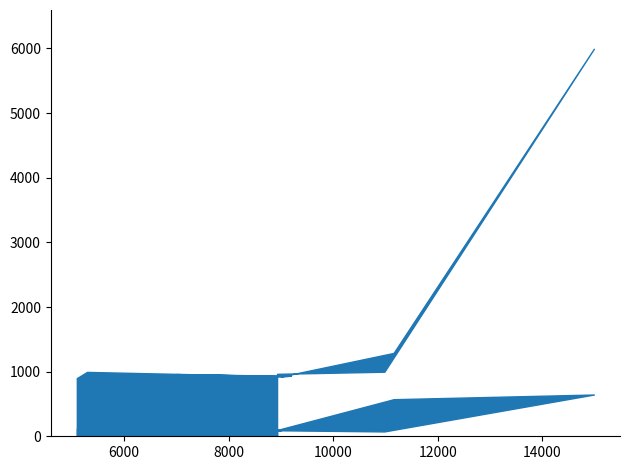

Reading left to right, list all the values displayed in this chart.

prix10: 966	999	5996	1299	1290	1290	1290	1290	924	937	935	935	962	930	996	900
prix1: 93	75	646	574	574	574	574	574	113	112	112	112	84	90	145	120